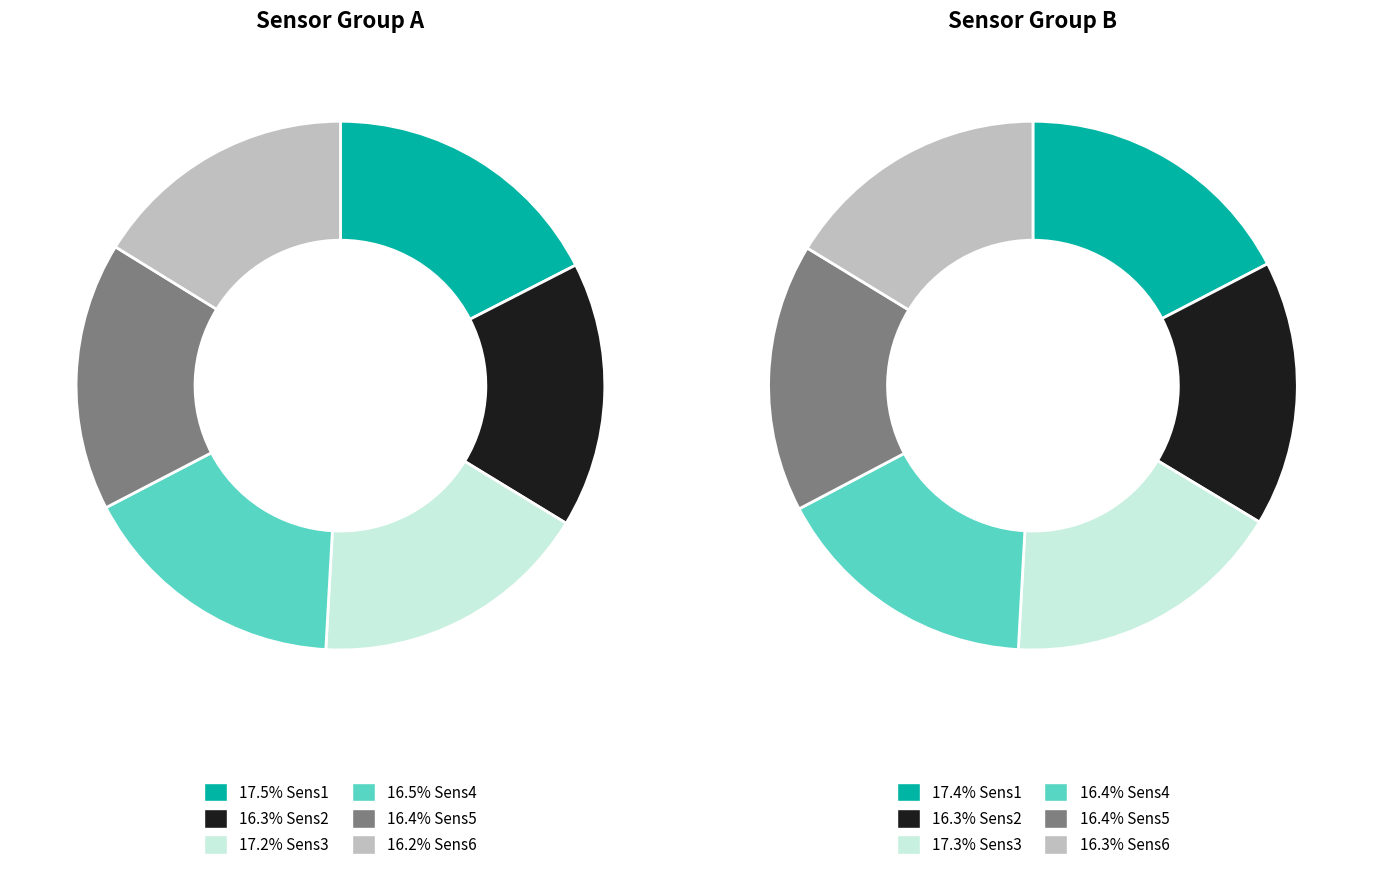

Rank the series at Sens1 from highest to lowest value.

Sens1, Sens3, Sens4, Sens5, Sens2, Sens6